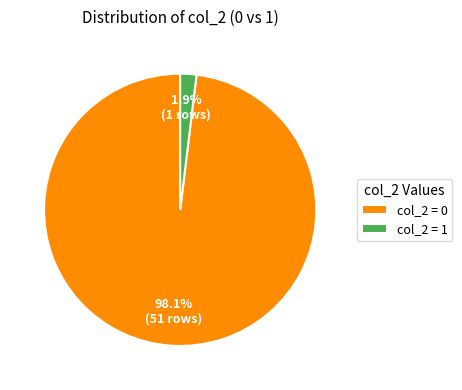

How many slices are in this pie chart?

2